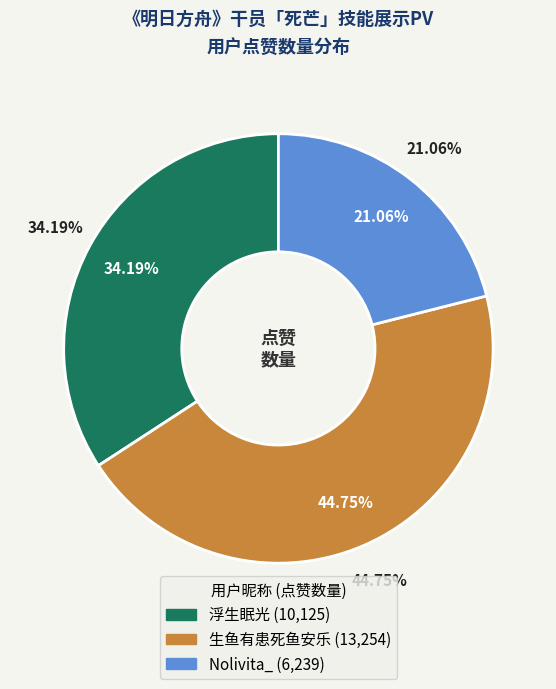

True or false: 生鱼有患死鱼安乐 accounts for 45% of the total.

True